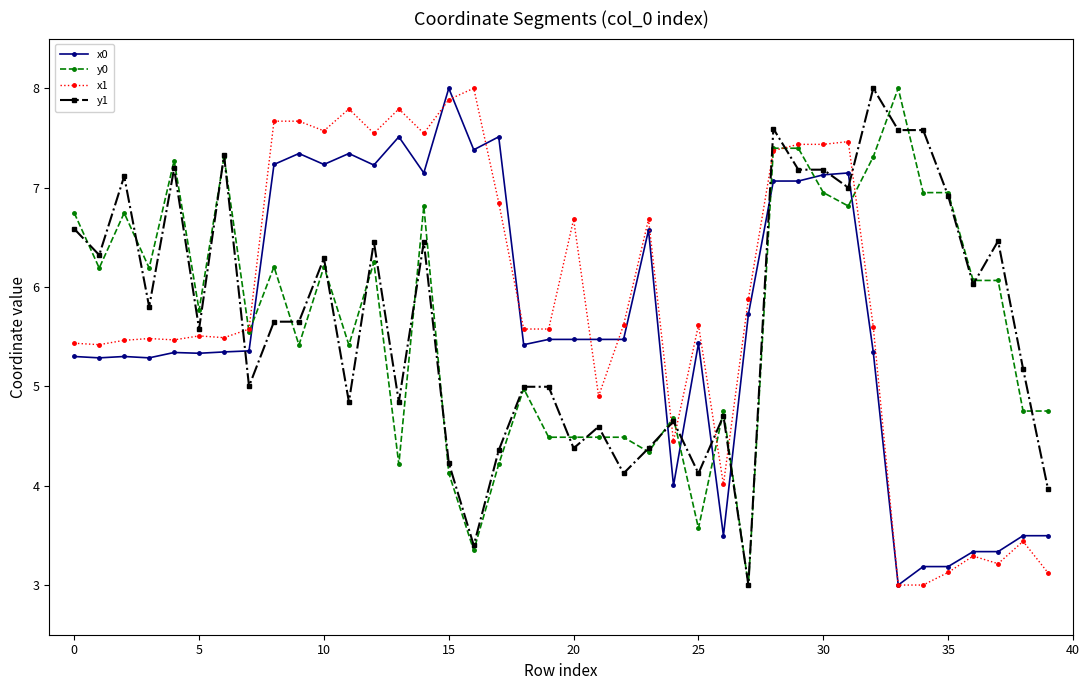

What is the highest value of the x1 series?

8.0